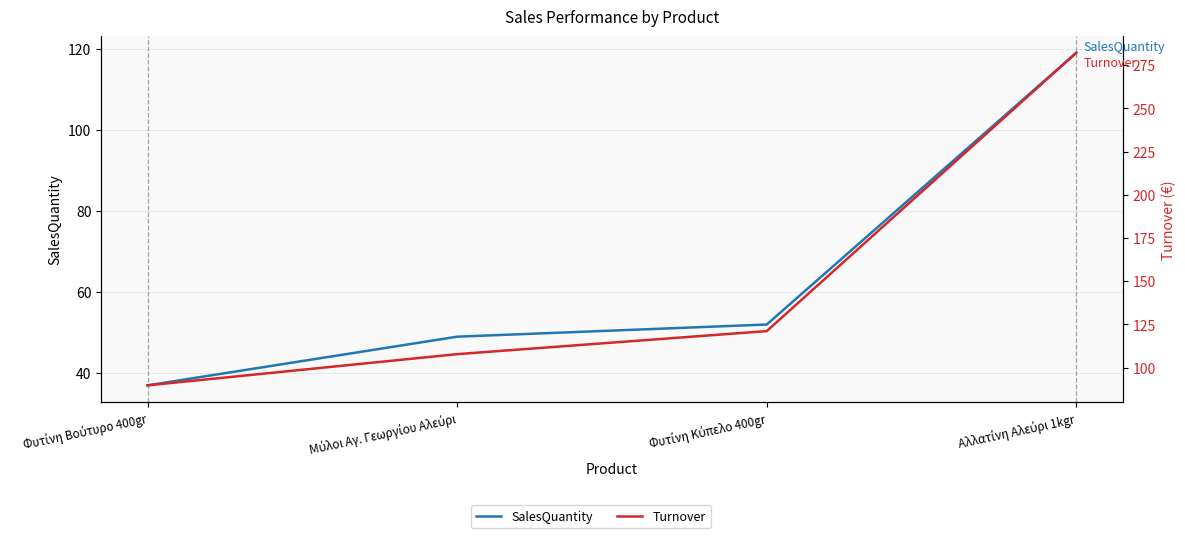

Rank the categories by Turnover value from lowest to highest.

Φυτίνη Βούτυρο 400gr, Μύλοι Αγ. Γεωργίου Αλεύρι, Φυτίνη Κύπελο 400gr, Αλλατίνη Αλεύρι 1kgr